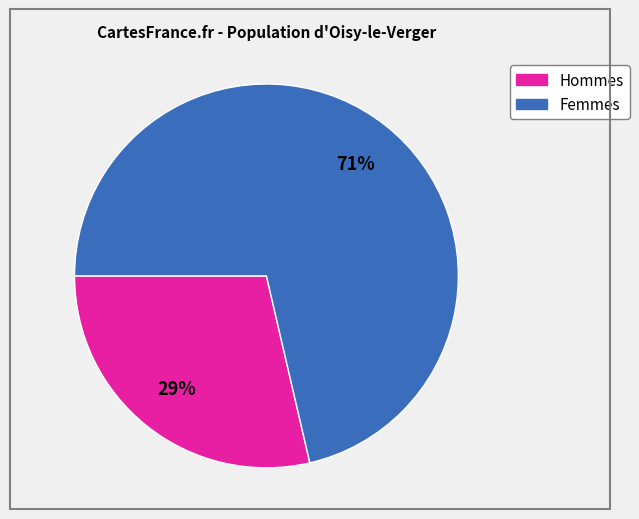

To the nearest percent, what is the average slice percentage?

50%